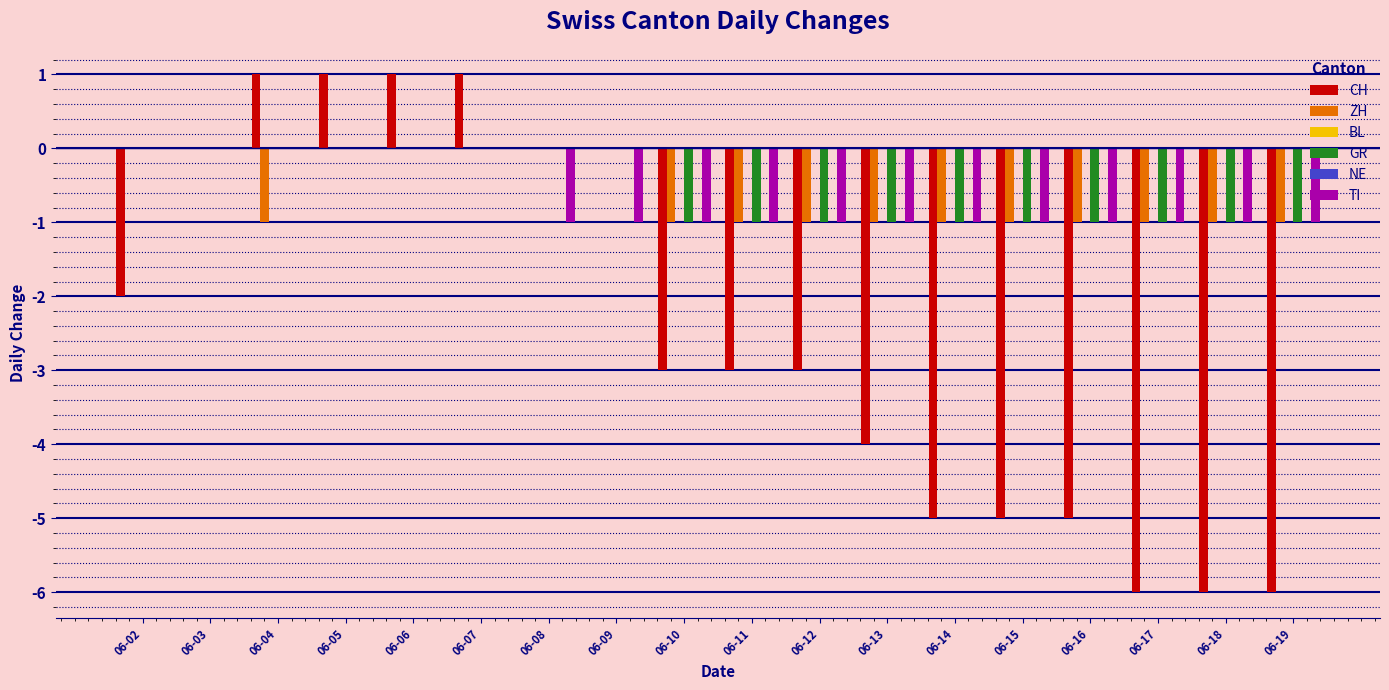

True or false: BL has a value of 0 at 06-04.

True